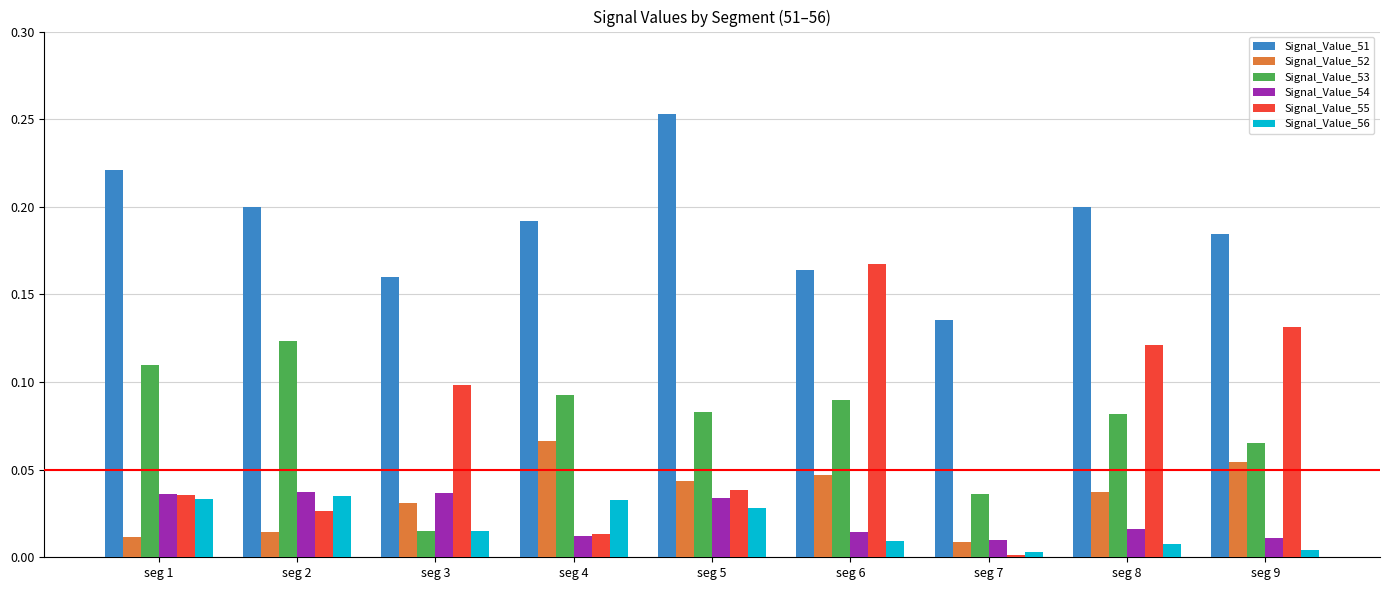

True or false: Signal_Value_53 has a value of 0.0 at seg 5.

False